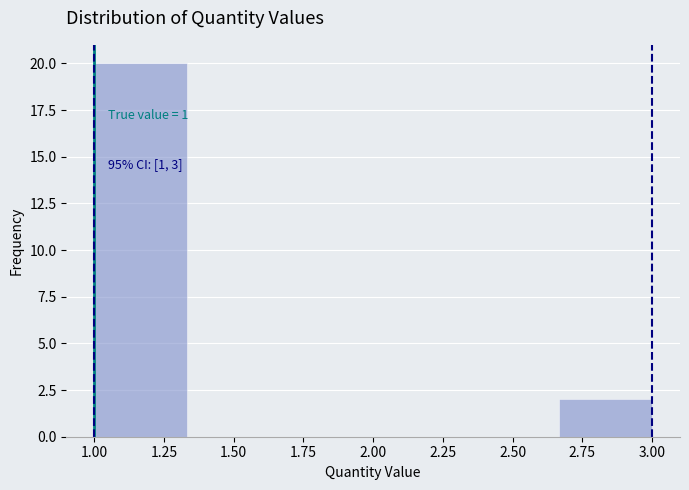

Which range on the x-axis has the tallest bar?

1.00 to 1.35